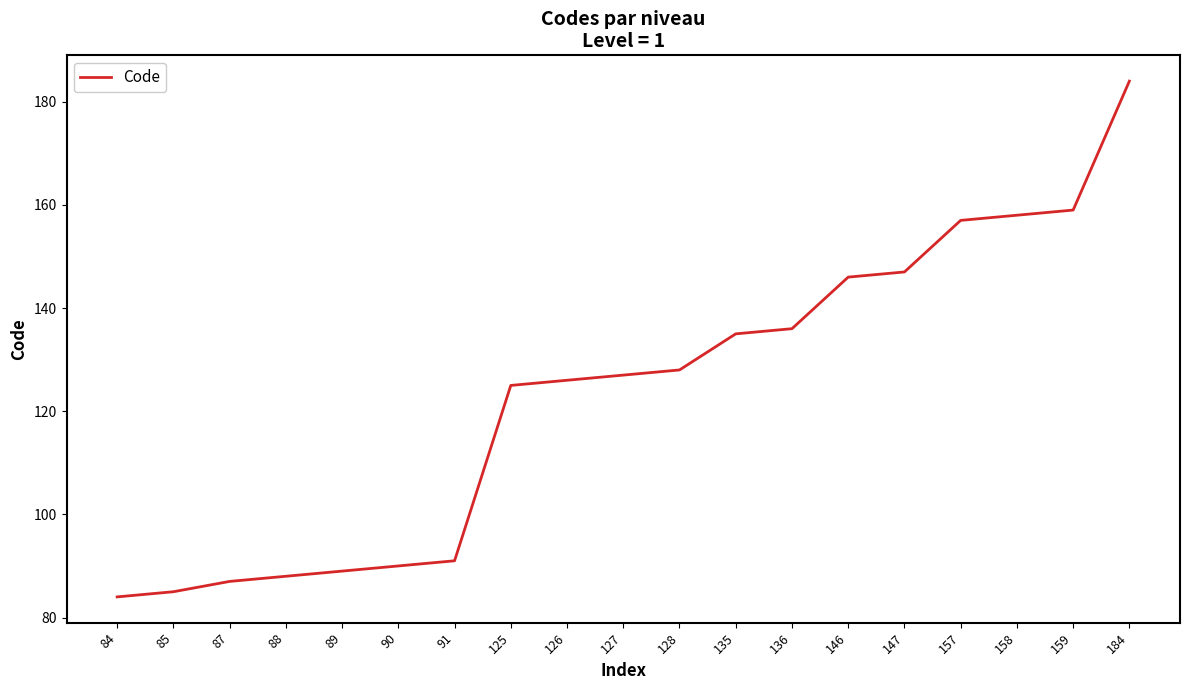

List the labels in order of value, smallest first.

84, 85, 87, 88, 89, 90, 91, 125, 126, 127, 128, 135, 136, 146, 147, 157, 158, 159, 184